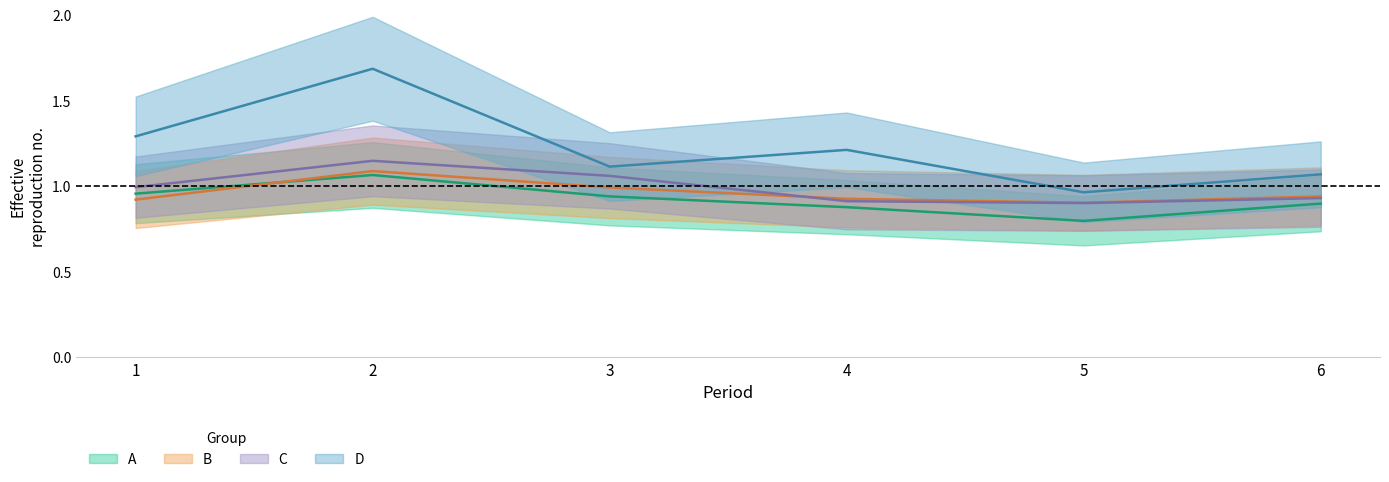

Count the A values in the range 0 to 1.

5